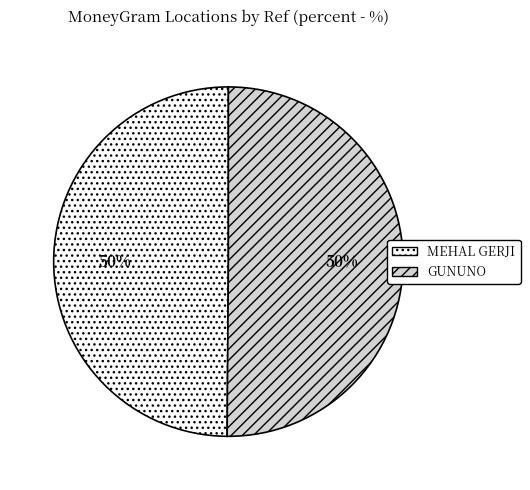

To the nearest percent, what is the combined percentage of MEHAL GERJI and GUNUNO?

100%